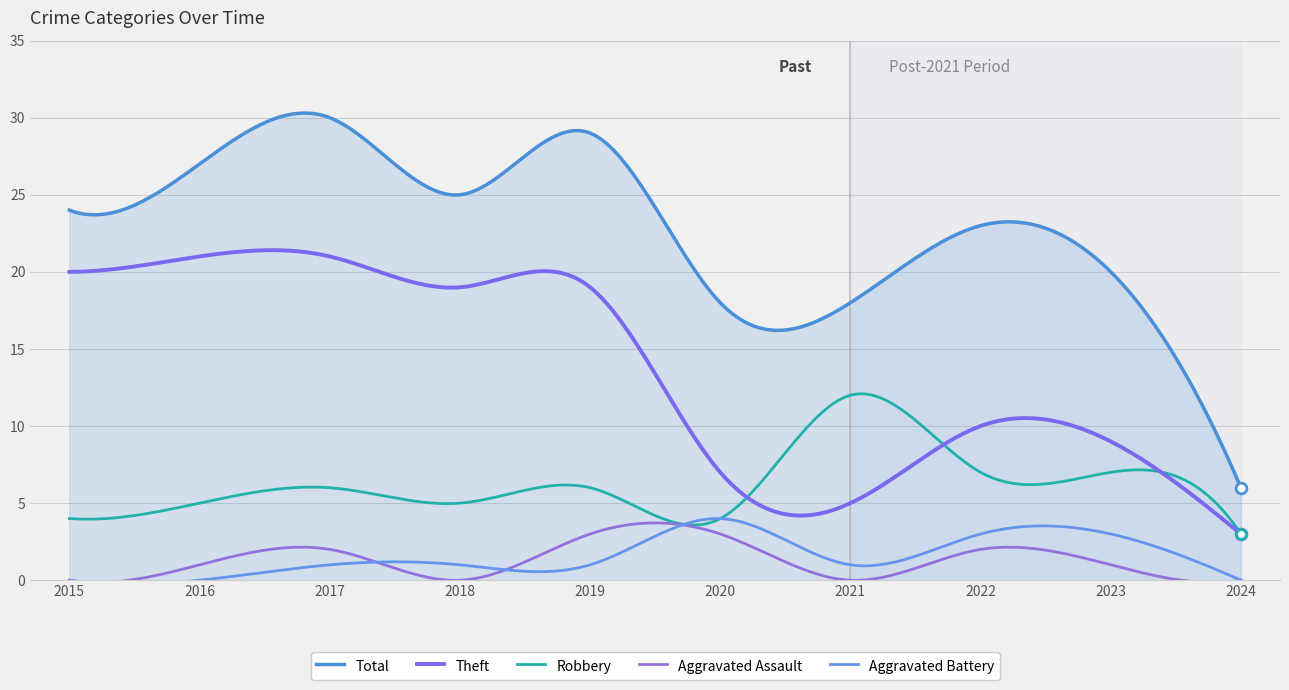

Which series has the largest total across all categories?

Total